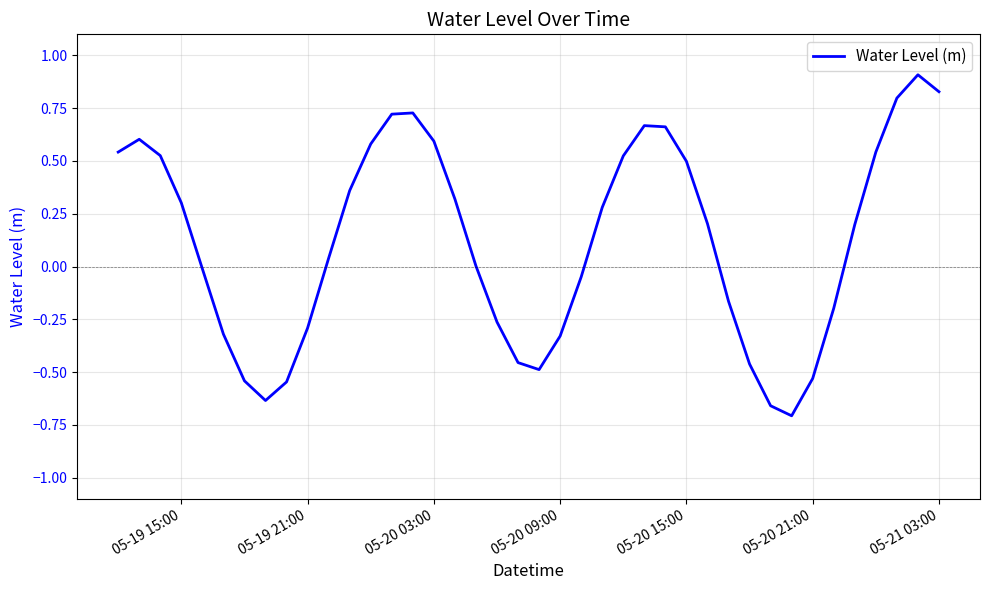

What is the difference between the maximum and minimum values?

1.6